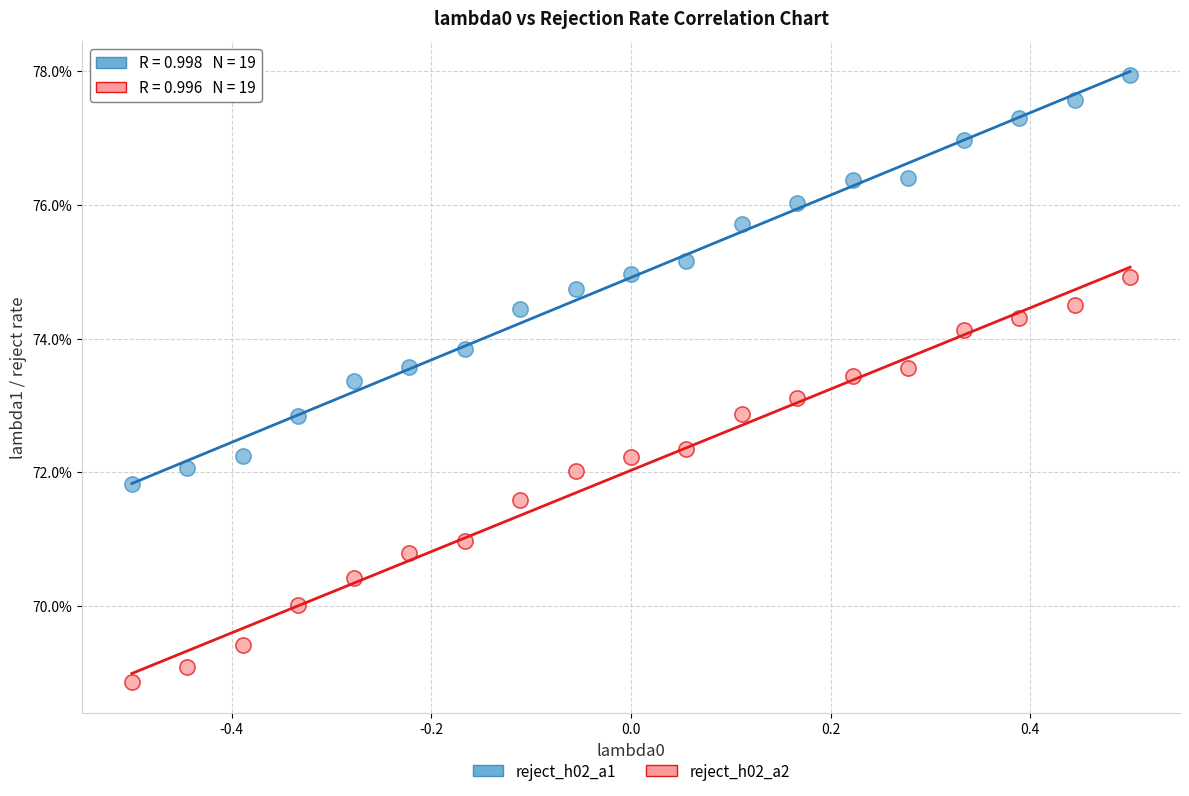

Which series contains the lowest Y value?

reject_h02_a2